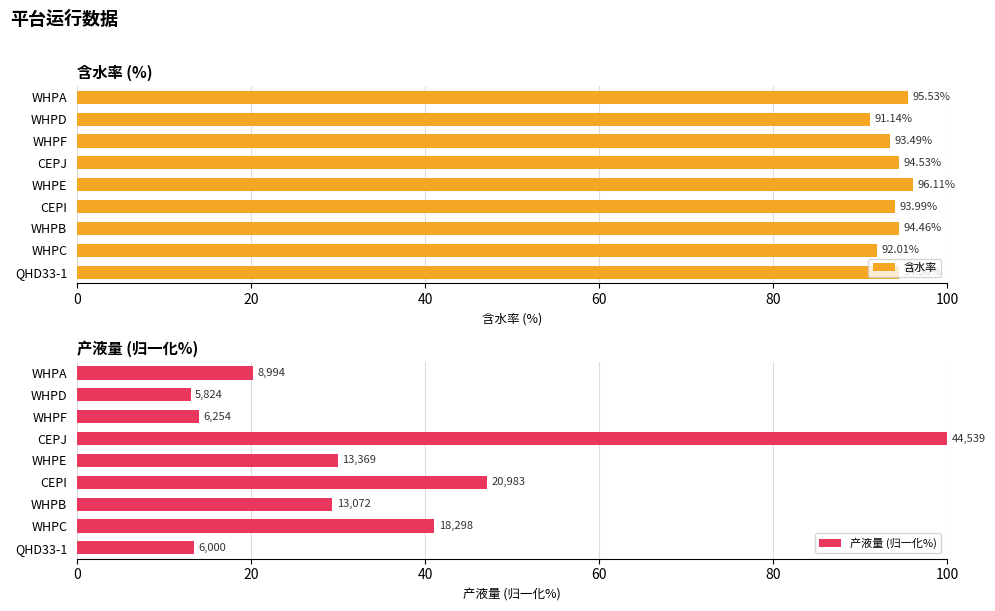

What is the difference between the maximum and minimum values in the 含水率 series?

5.0